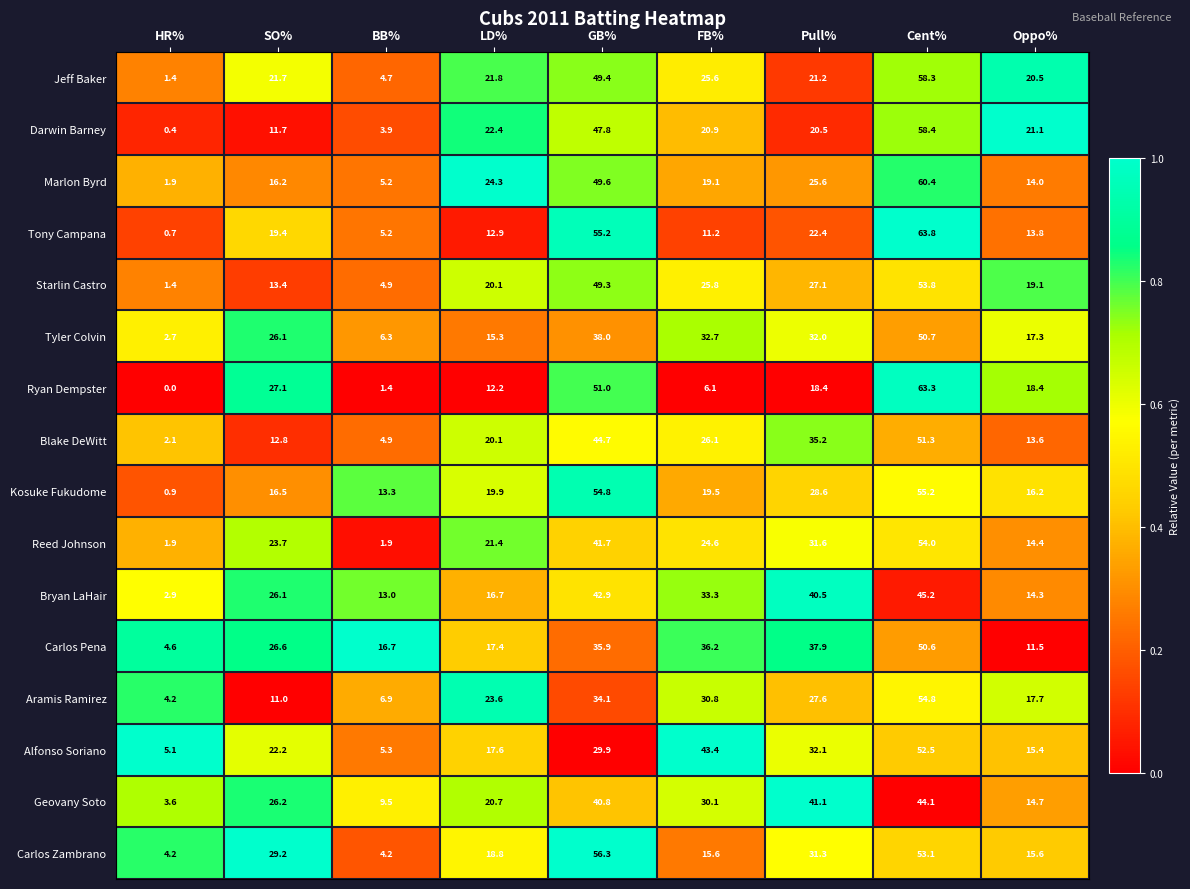

Where does the Marlon Byrd series first go above 19?

LD%